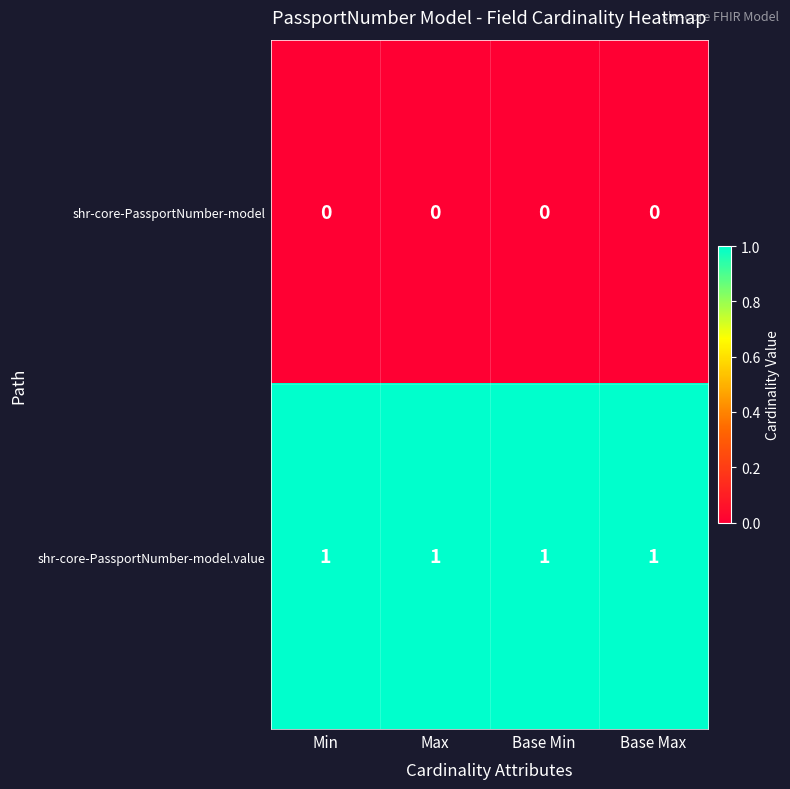

Is the value of shr-core-PassportNumber-model at Min greater than the value of shr-core-PassportNumber-model.value at Min?

No